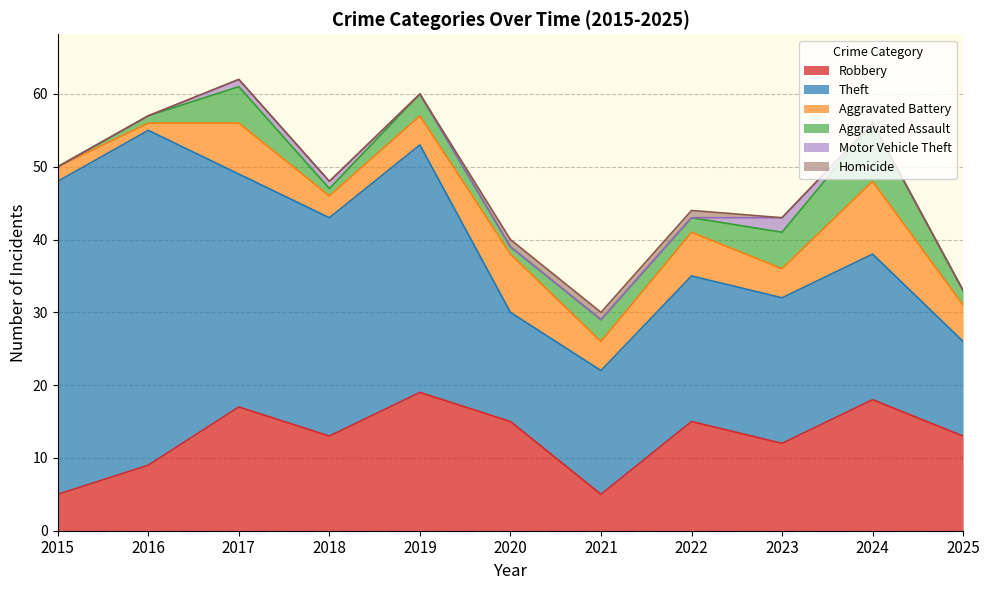

Rank the categories by Motor Vehicle Theft value from highest to lowest.

2023, 2017, 2018, 2015, 2016, 2019, 2020, 2021, 2022, 2024, 2025